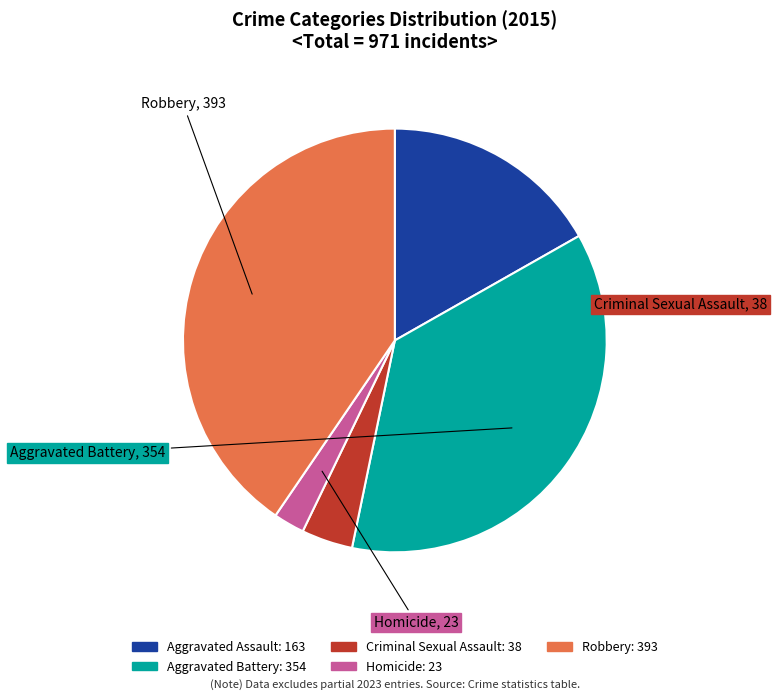

Approximately how many times larger is the value at Aggravated Battery compared to Robbery?

0.9